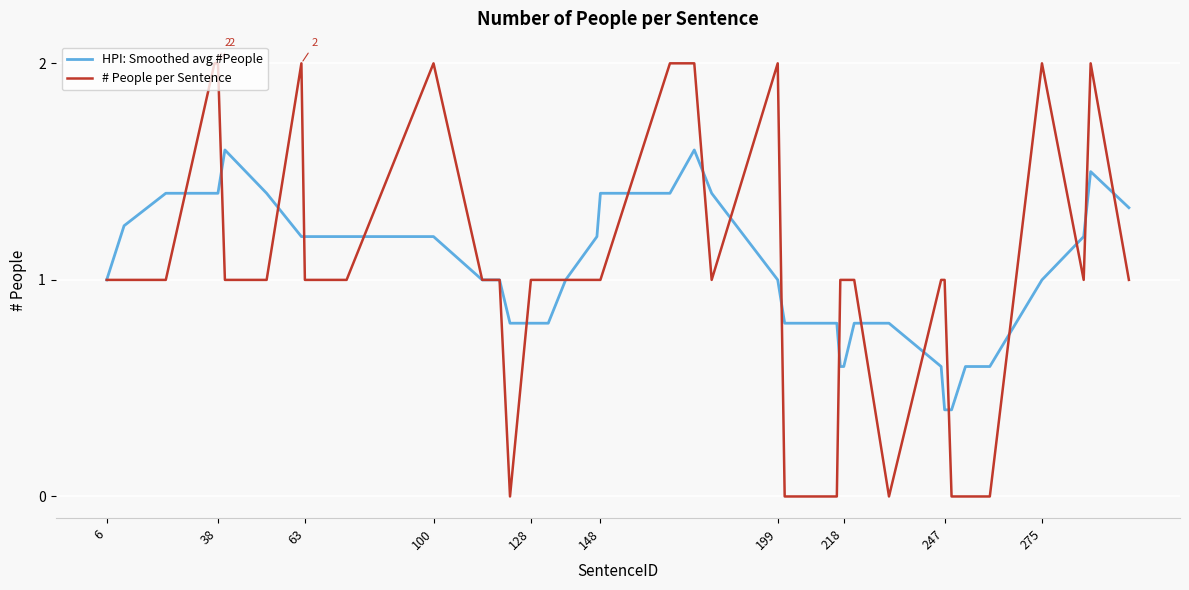

What is the highest value of the # People per Sentence series?

2.0